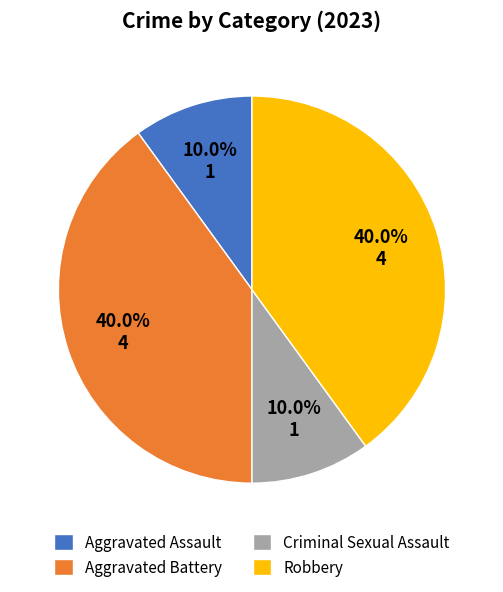

How much of the chart is everything except Criminal Sexual Assault?

90.0%